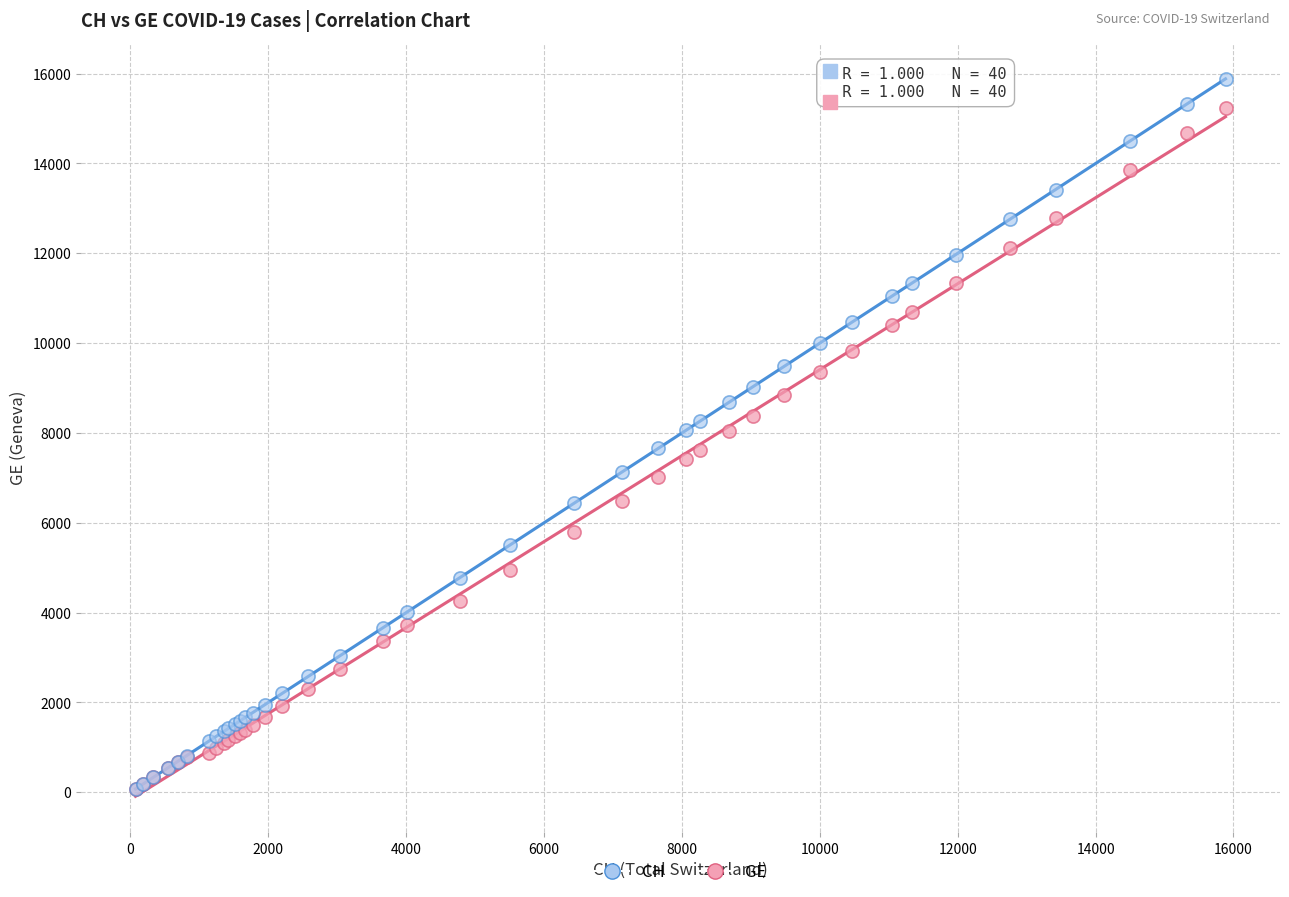

What are all the series names shown in the legend?

CH, GE